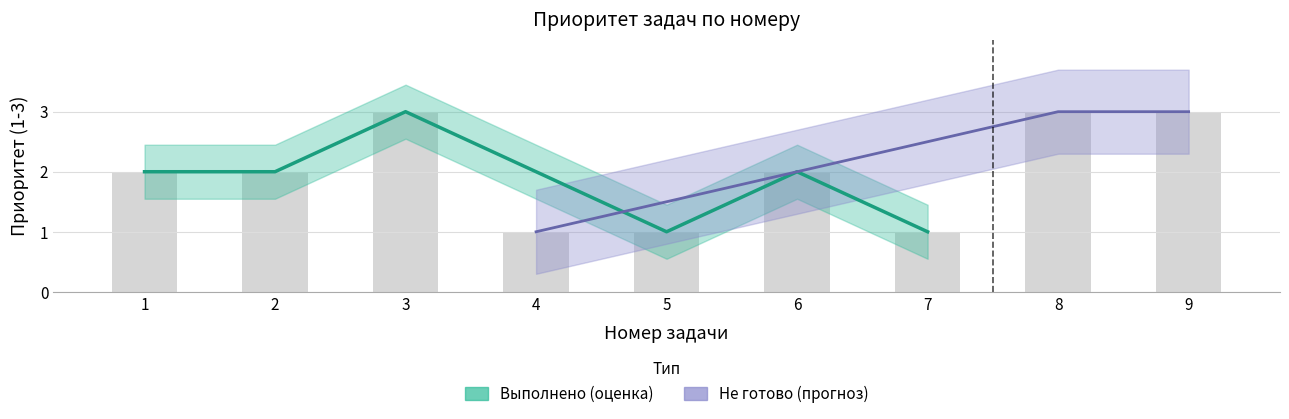

Count the number of categories in the chart.

9